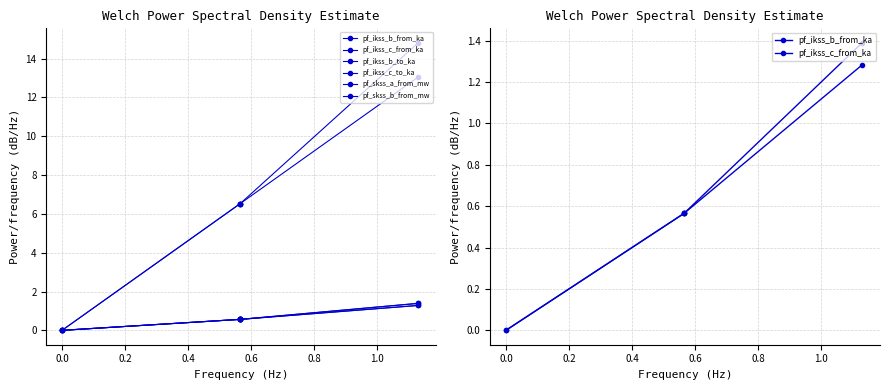

Is the value of pf_ikss_c_from_ka at 0.0 greater than the value of pf_skss_a_from_mw at −0.2?

No